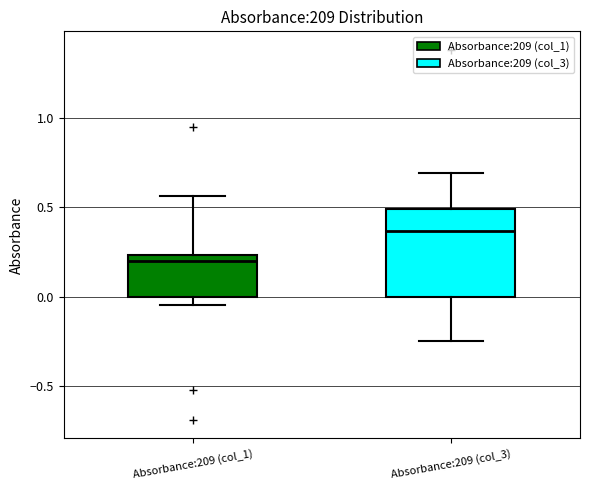

Which box is the tallest, from its lower edge to its upper edge?

Absorbance:209 (col_3)